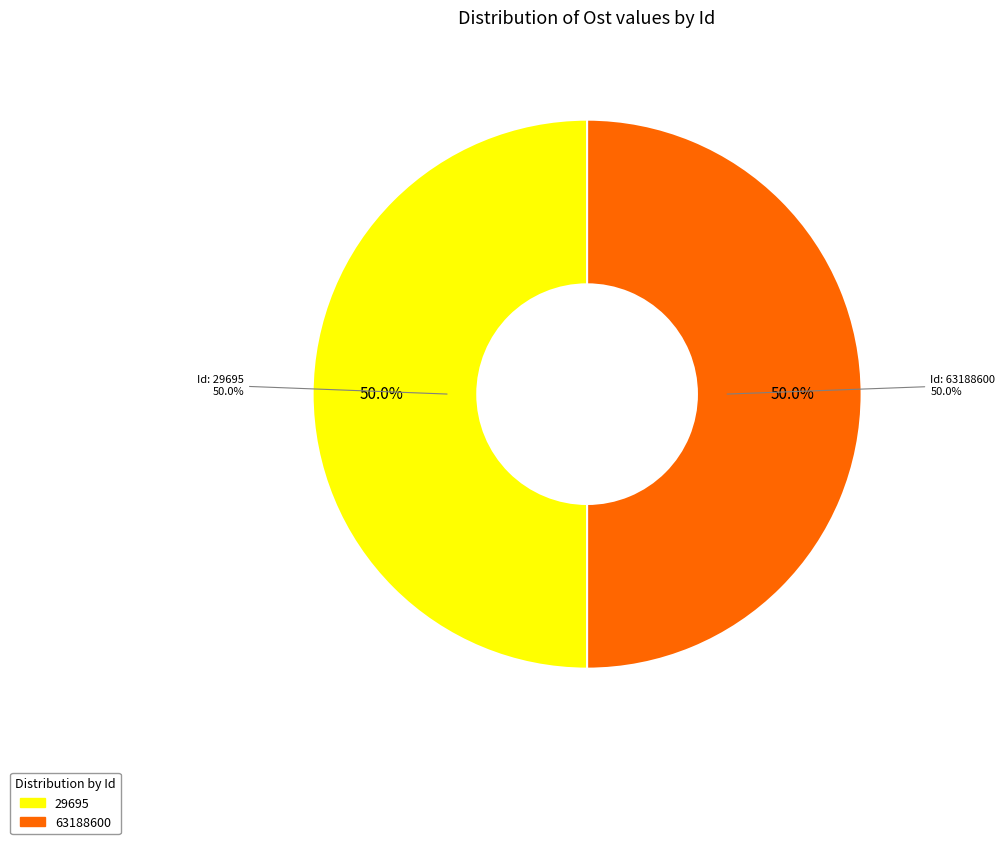

Is it true that 63188600 is 36% of the pie?

False